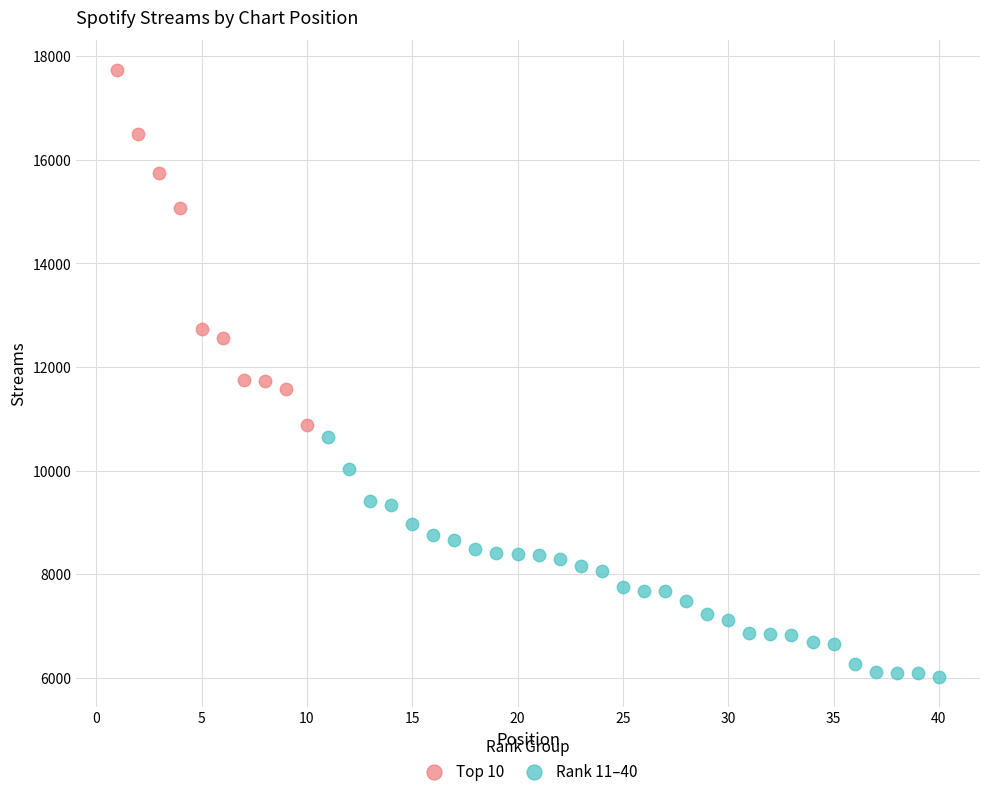

Which series reaches the minimum Y coordinate?

Rank 11–40